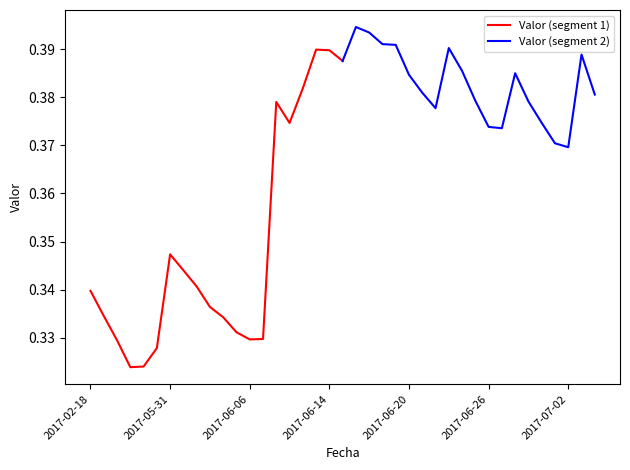

What is the difference between the maximum and minimum values in the Valor (segment 1) series?

0.1